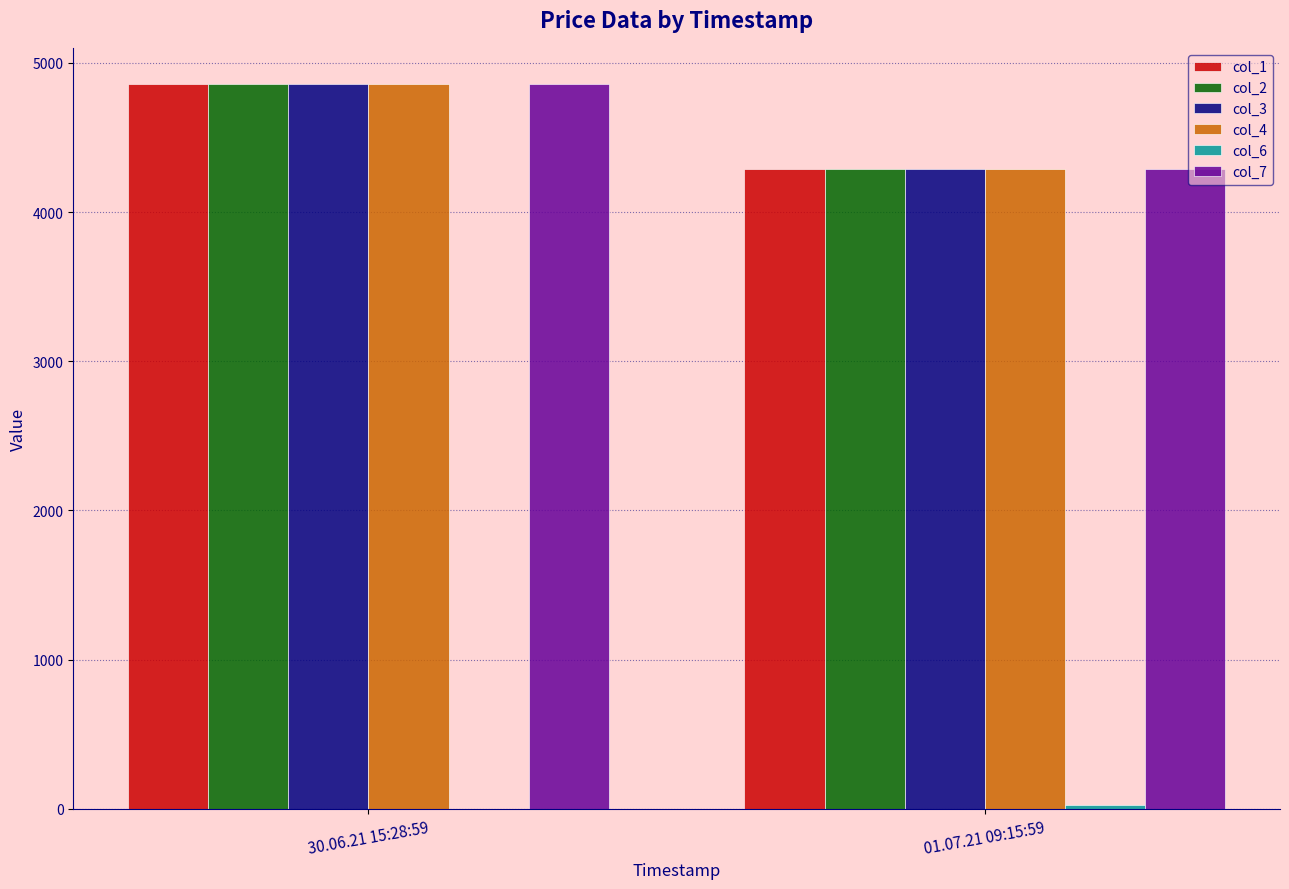

Are the bars grouped side by side (vs. stacked)?

Yes